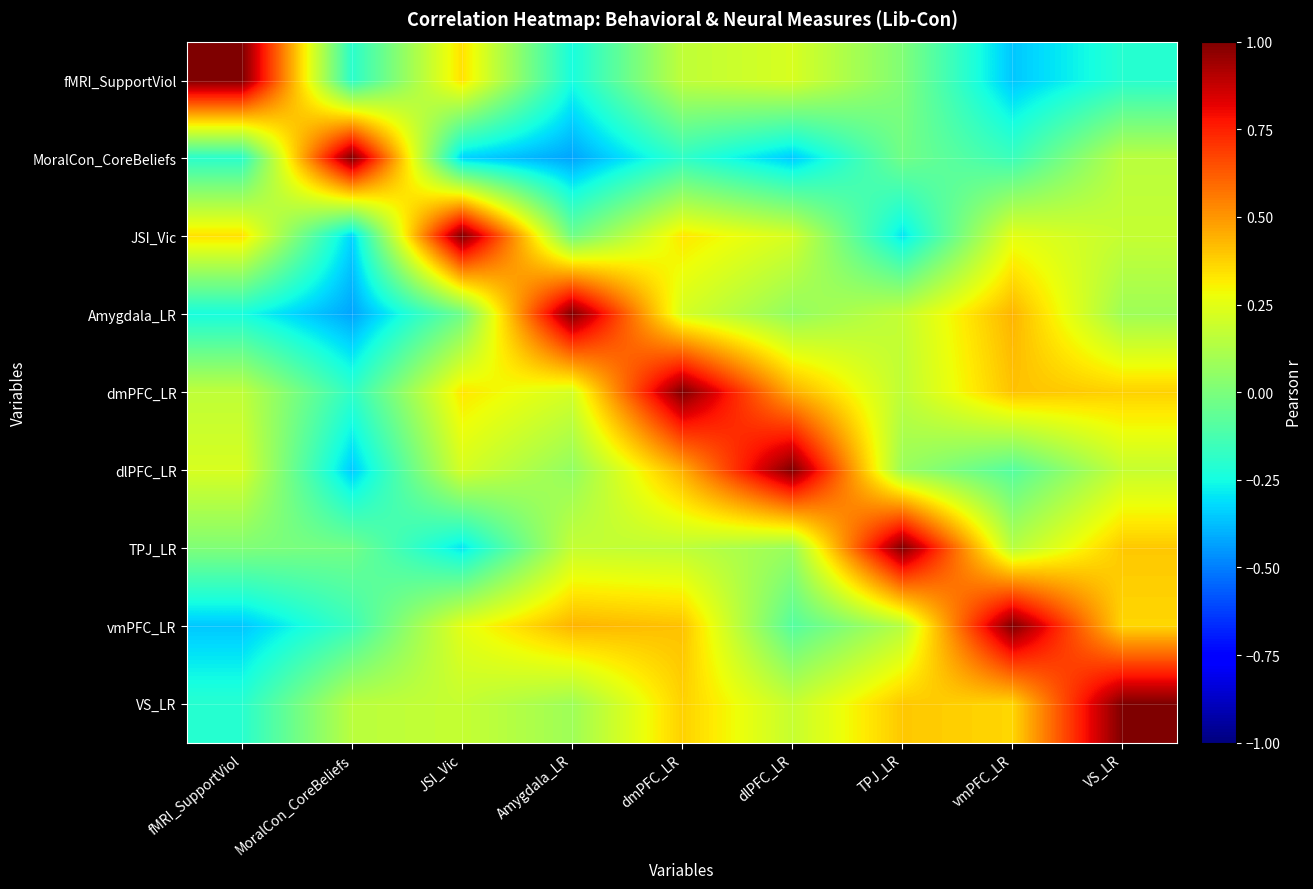

List the series in order of their peak value, highest first.

fMRI_SupportViol, MoralCon_CoreBeliefs, JSI_Vic, Amygdala_LR, dmPFC_LR, TPJ_LR, vmPFC_LR, dlPFC_LR, VS_LR